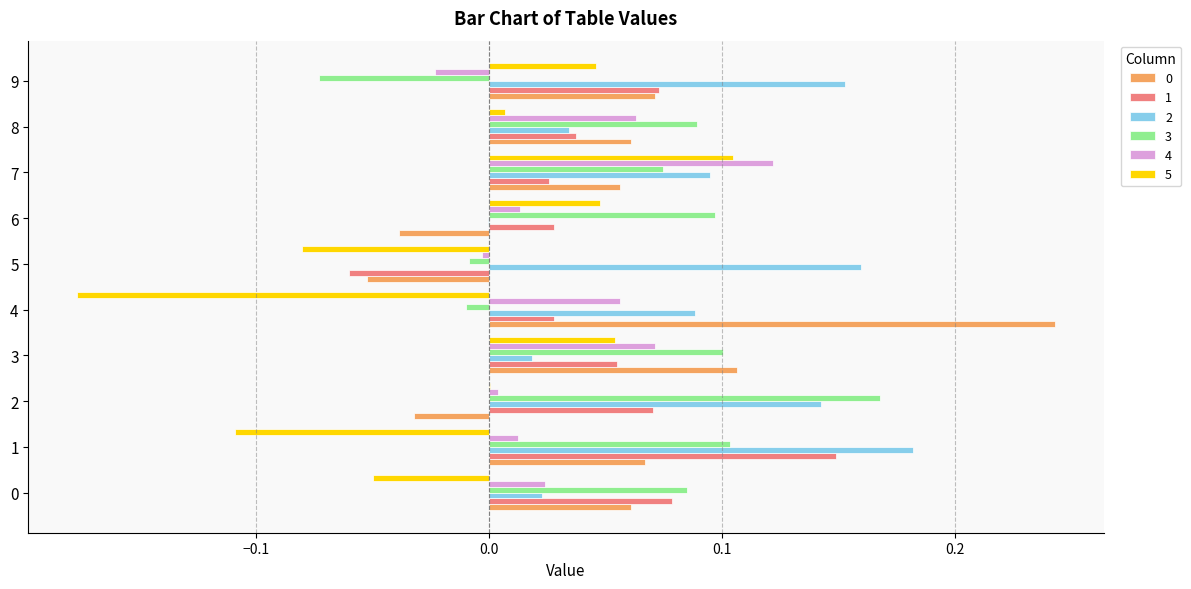

The 2 series shows 0.1 at 7. True or false?

True